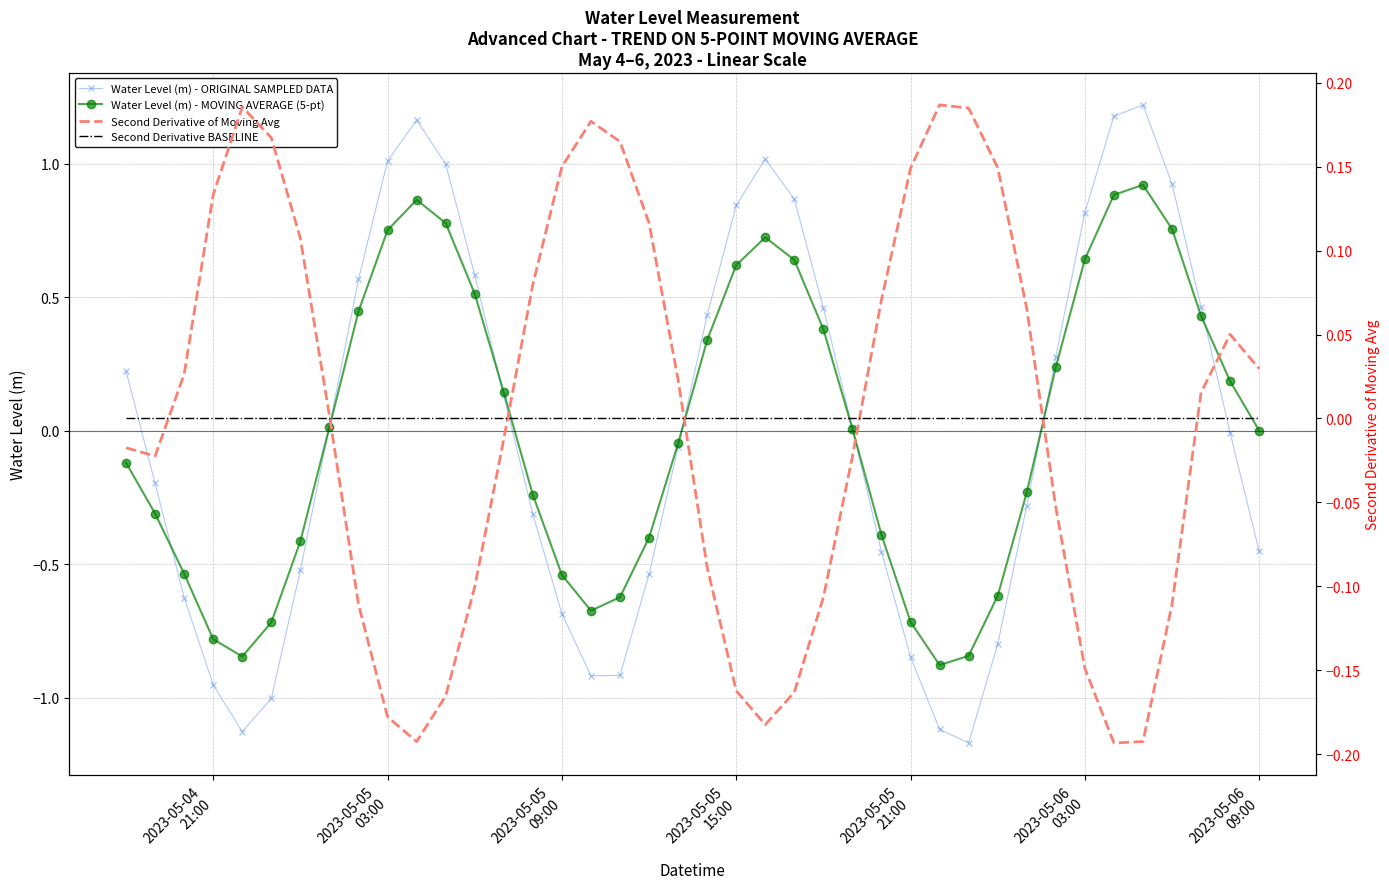

What is the lowest value of the Water Level (m) - MOVING AVERAGE (5-pt) series?

-0.9